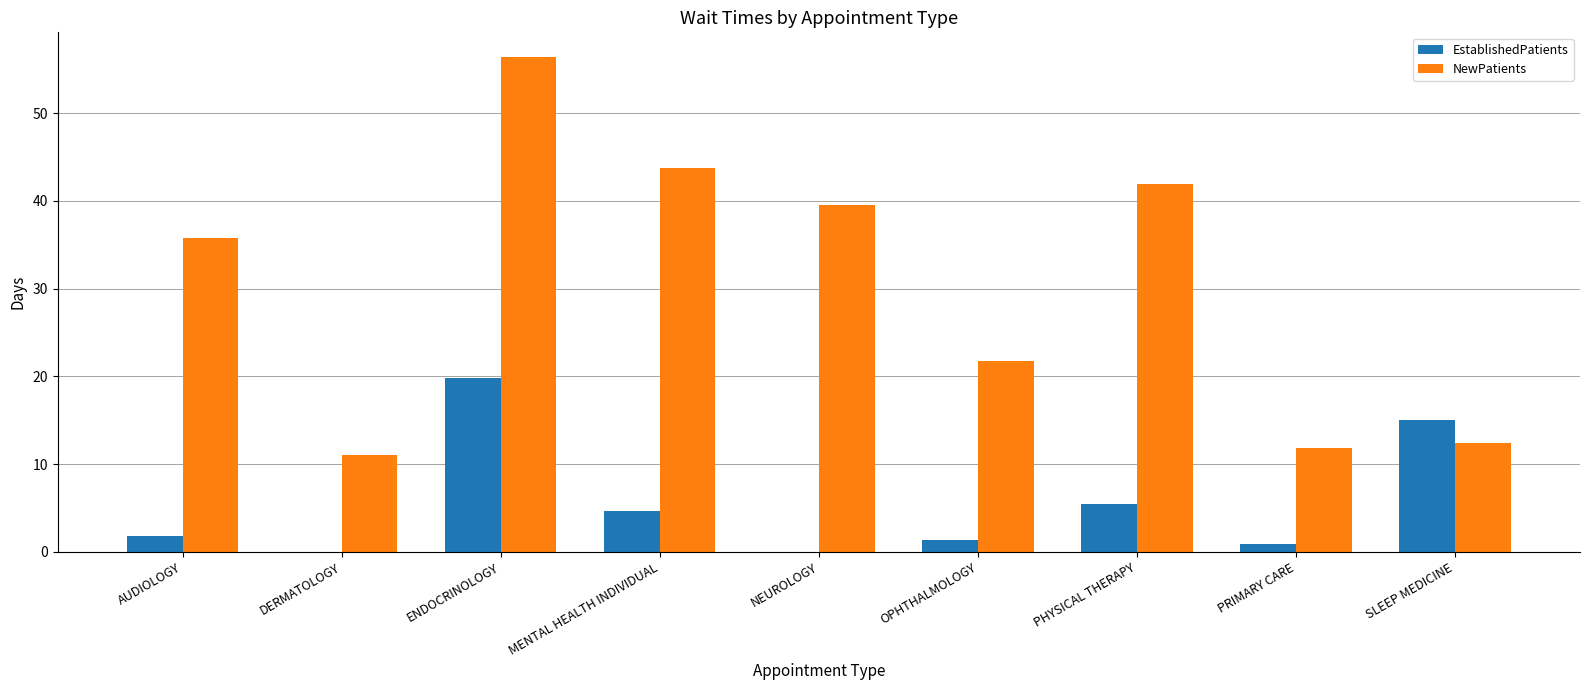

How many values in the NewPatients series exceed 35?

5